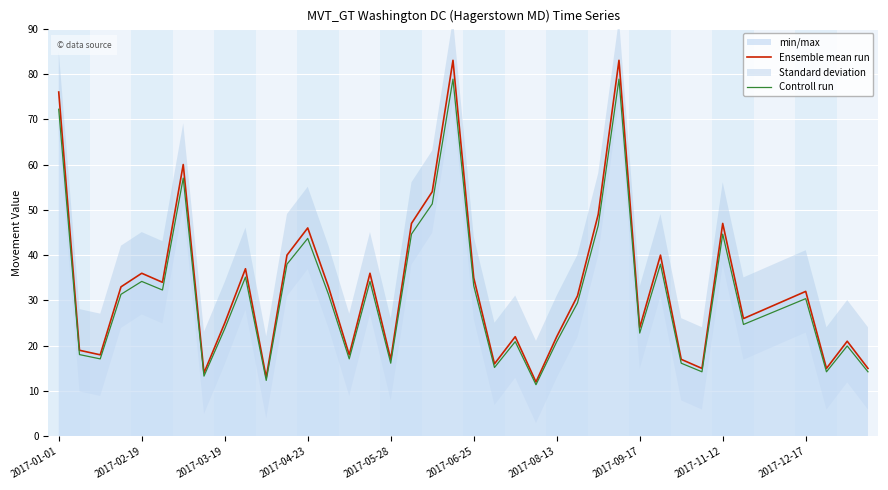

What is the minimum value for Controll run?

11.4